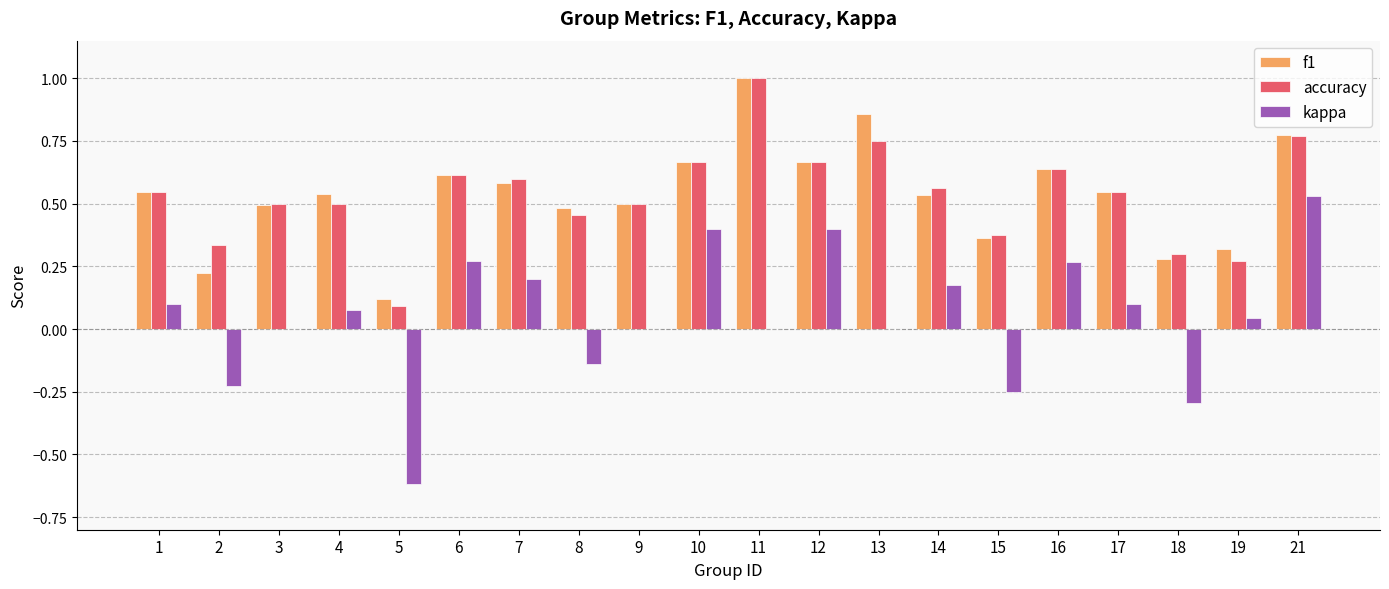

What is the maximum value shown in the chart?

1.0